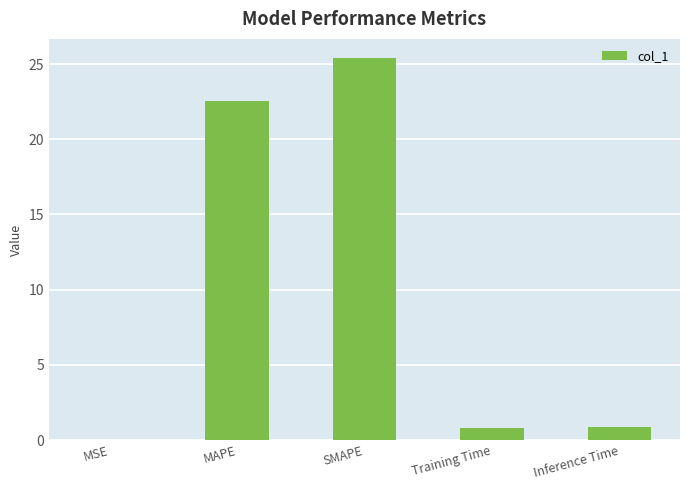

What value does the data have at MAPE?

22.5